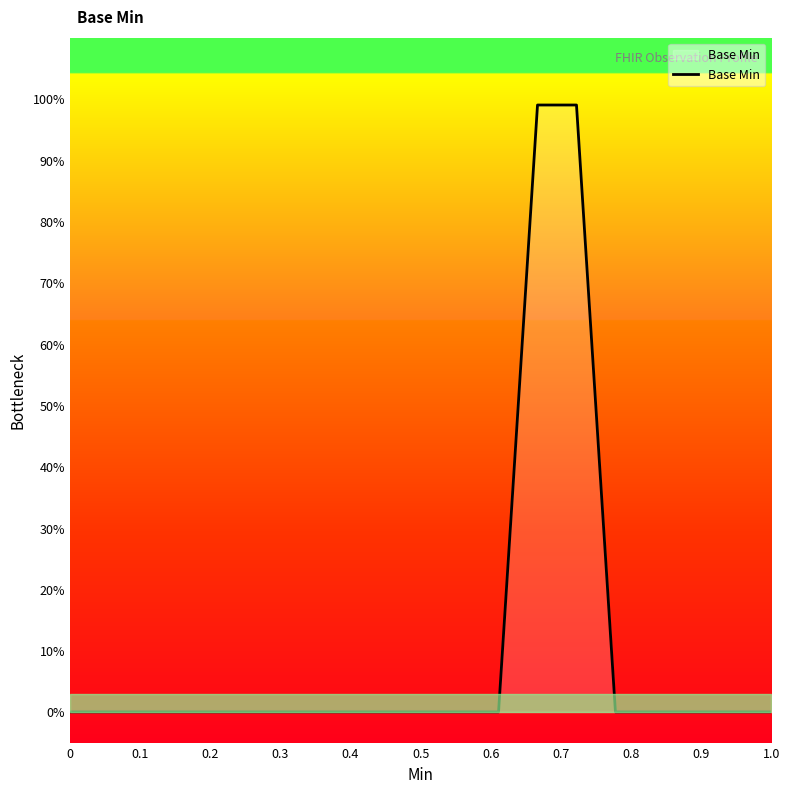

Does the chart display data point markers on the line(s)?

No